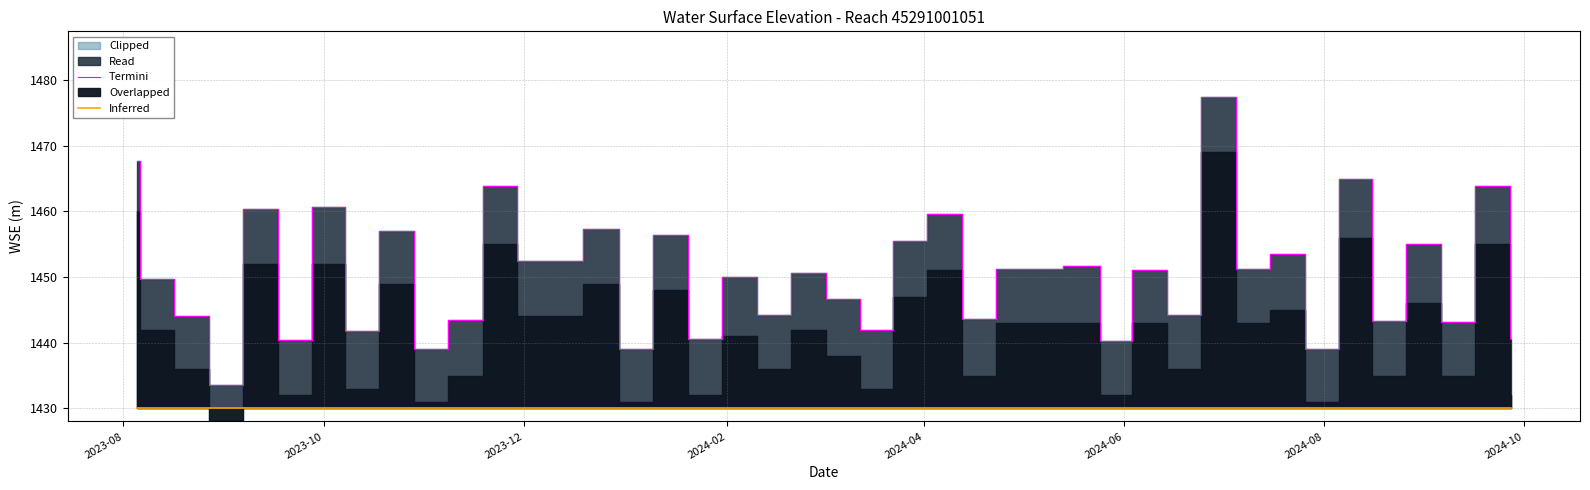

True or false: Inferred and Termini cross at least once.

False